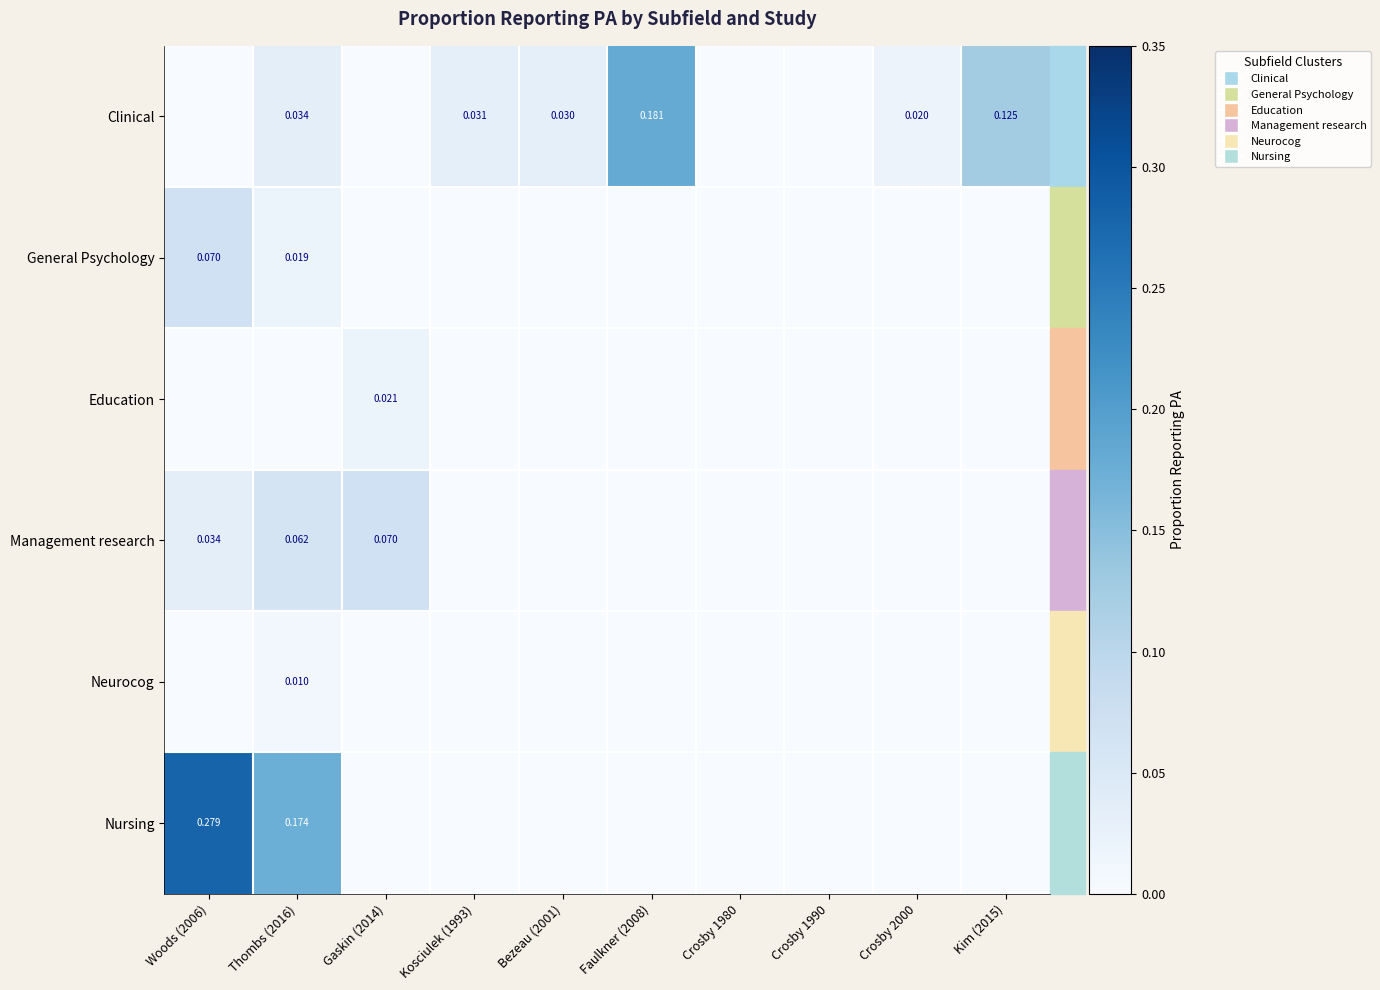

List the series in order of their peak value, highest first.

Nursing, Clinical, General Psychology, Management research, Education, Neurocog